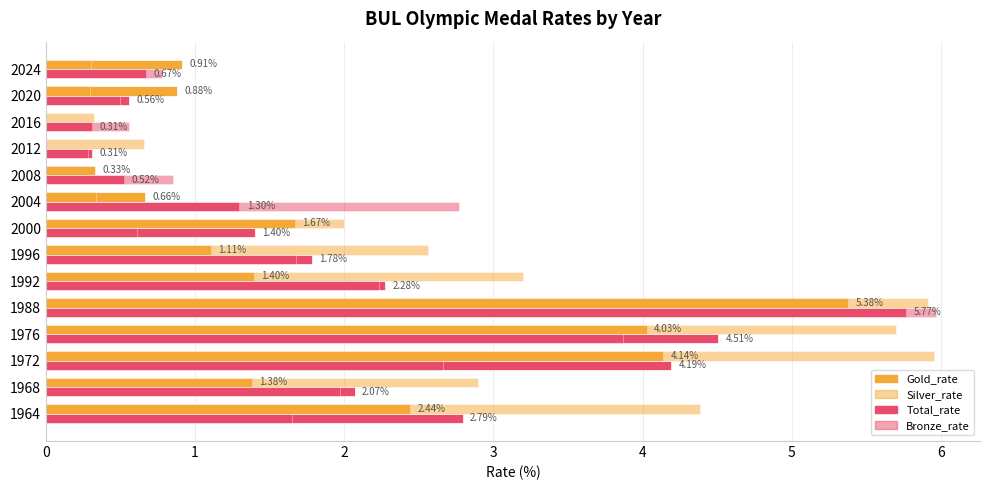

What is the average value of the Silver_rate series?

2.5